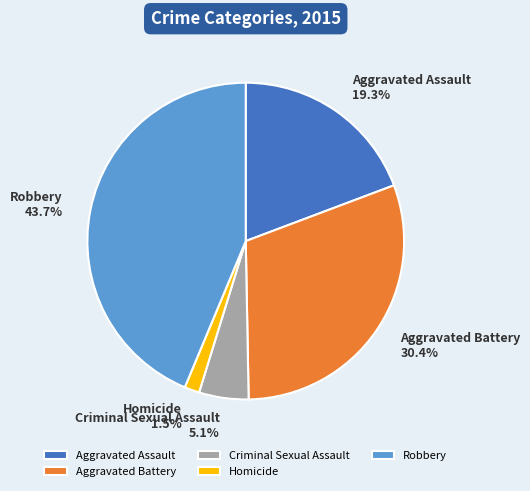

Count the number of slices in the pie.

5